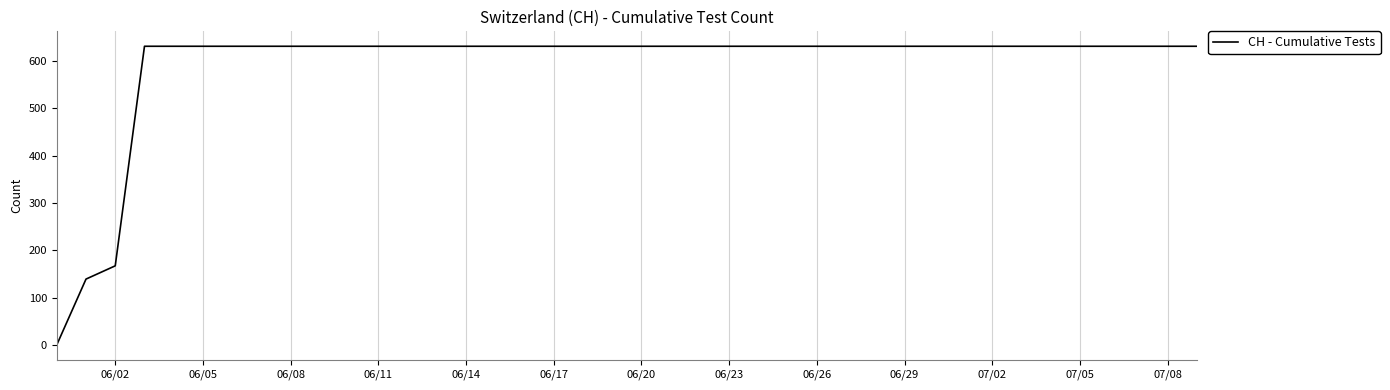

Reading left to right, list all the values displayed in this chart.

0	139	167	631	631	631	631	631	631	631	631	631	631	631	631	631	631	631	631	631	631	631	631	631	631	631	631	631	631	631	631	631	631	631	631	631	631	631	631	631